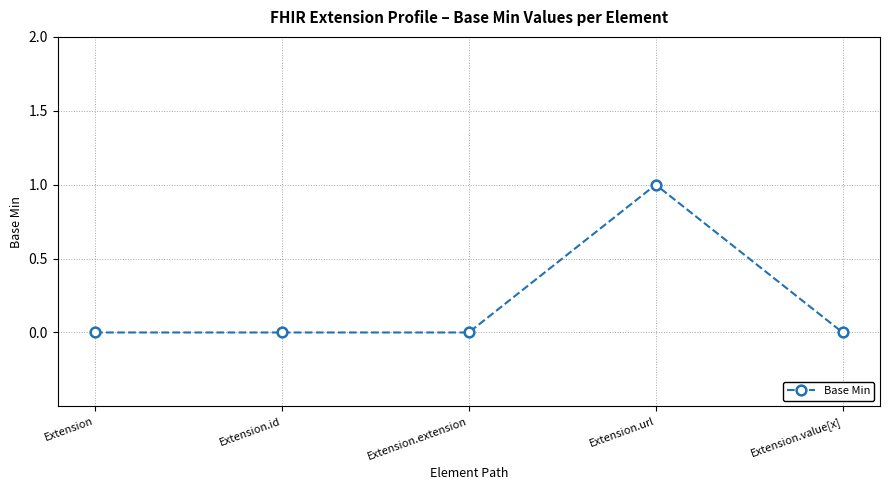

True or false: the data has more than 0 interior local peaks.

True